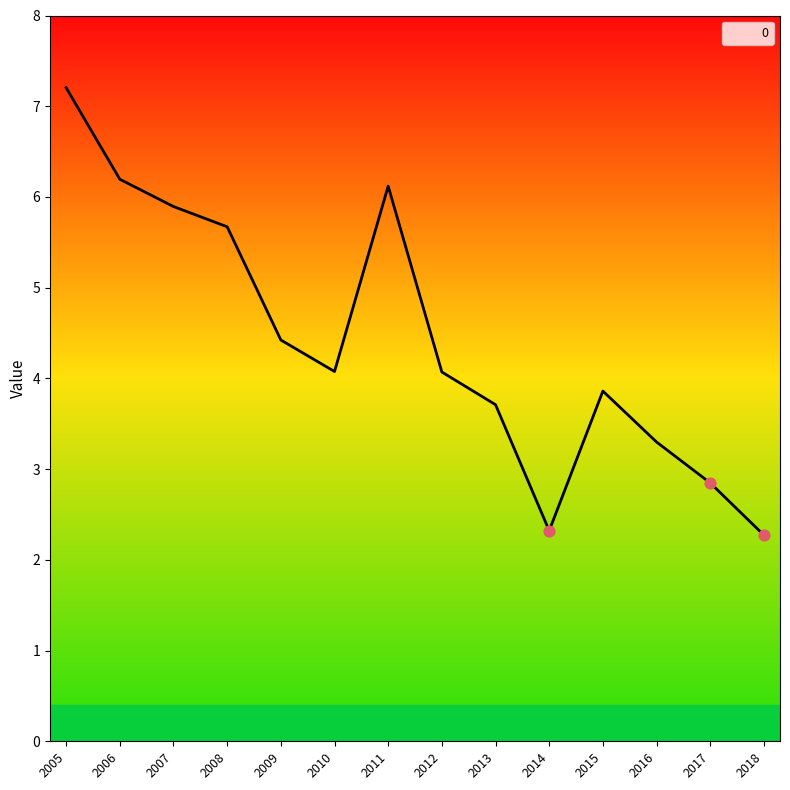

What is the ratio of the value at 2005 to the value at 2017?

2.5